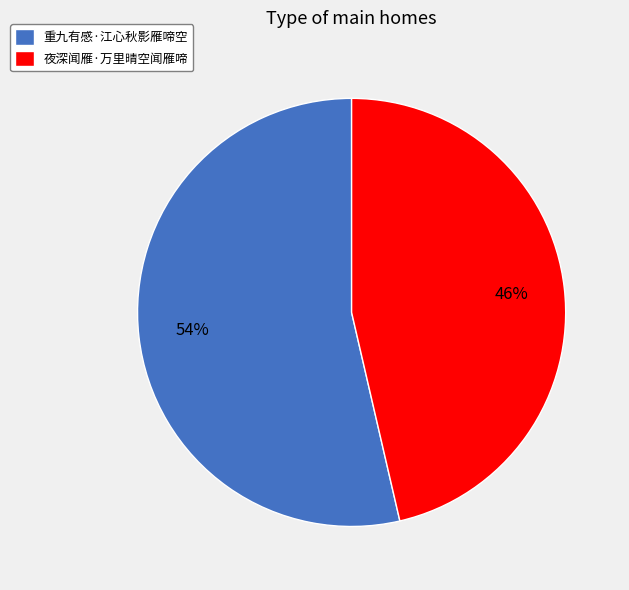

Between 夜深闻雁·万里晴空闻雁啼 and 重九有感·江心秋影雁啼空, which is larger?

重九有感·江心秋影雁啼空